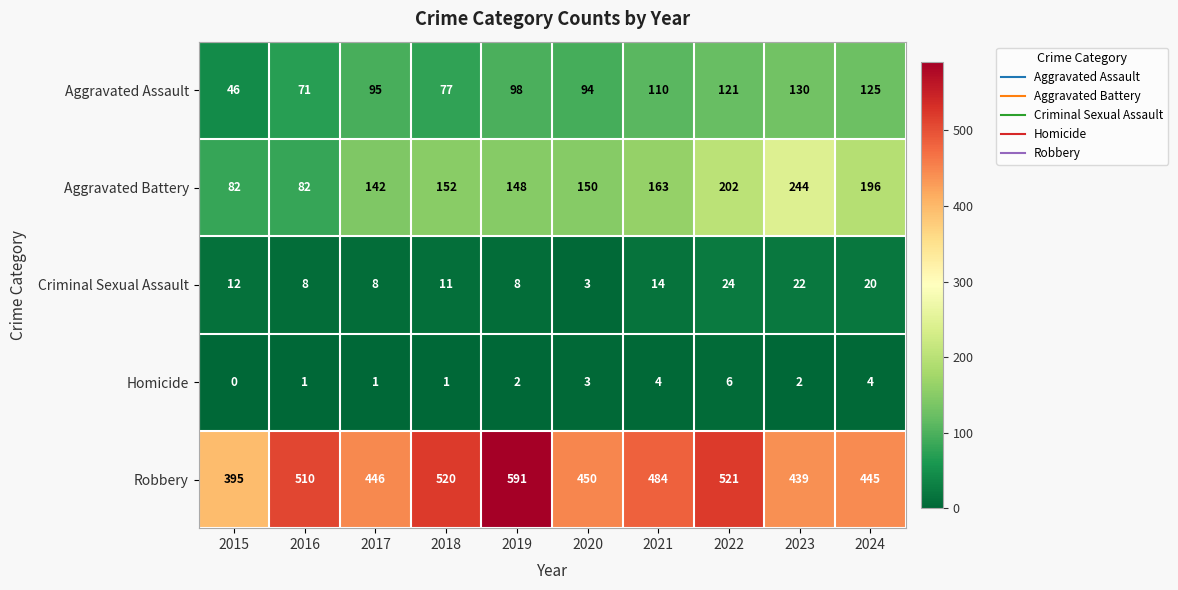

Which series has the widest spread of values?

Robbery